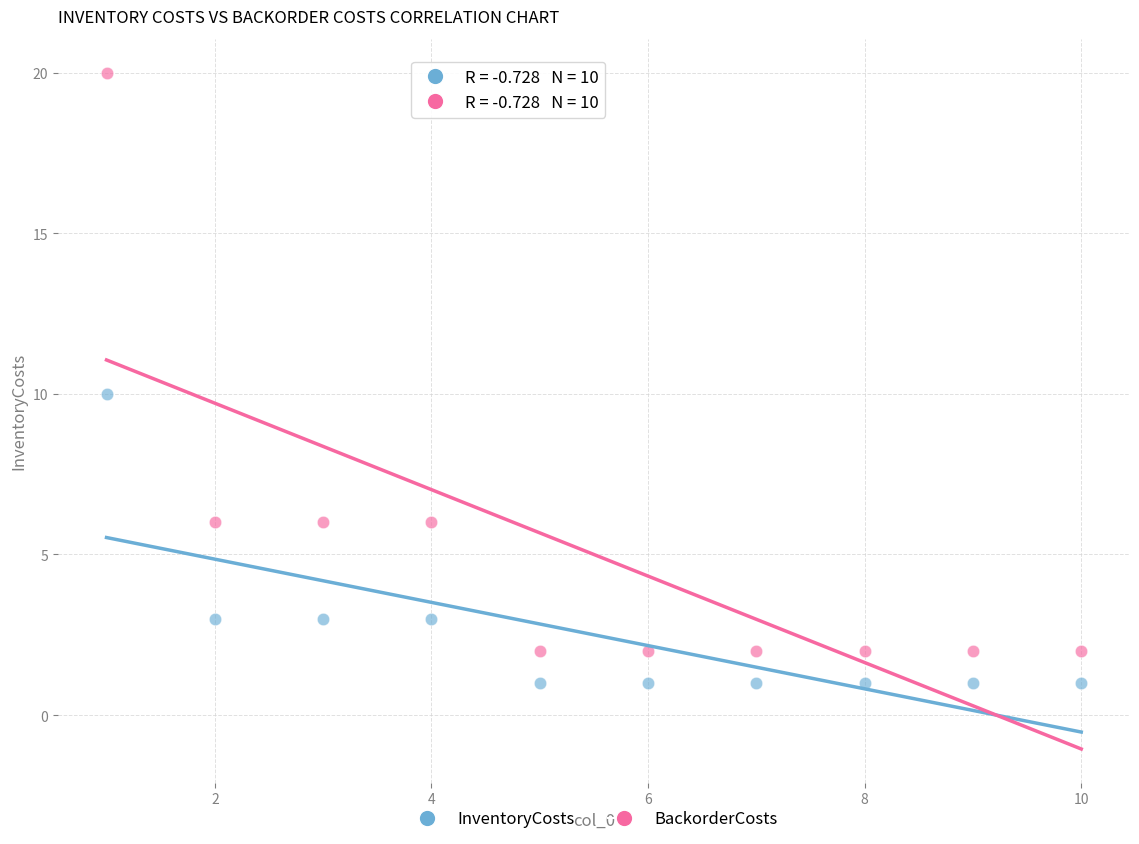

Which series reaches the minimum Y coordinate?

InventoryCosts